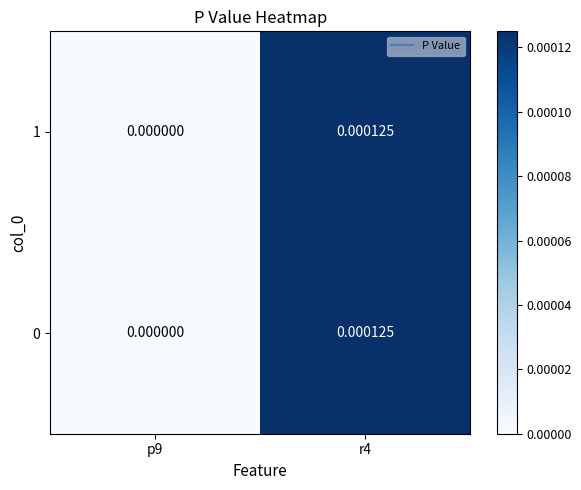

How many data points in 1 are above 0?

1